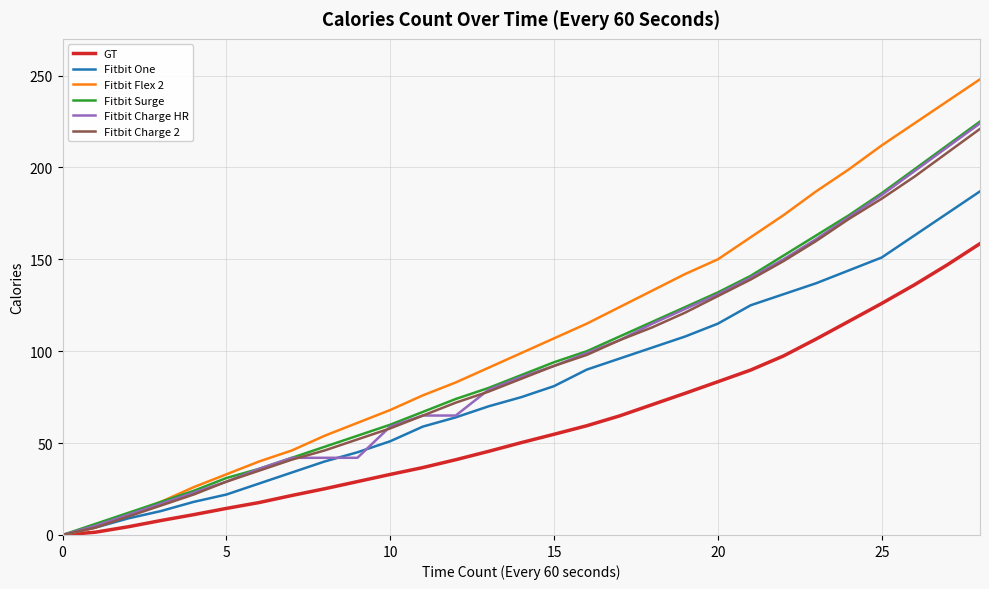

What is the average value of the Fitbit Charge HR series?

93.4